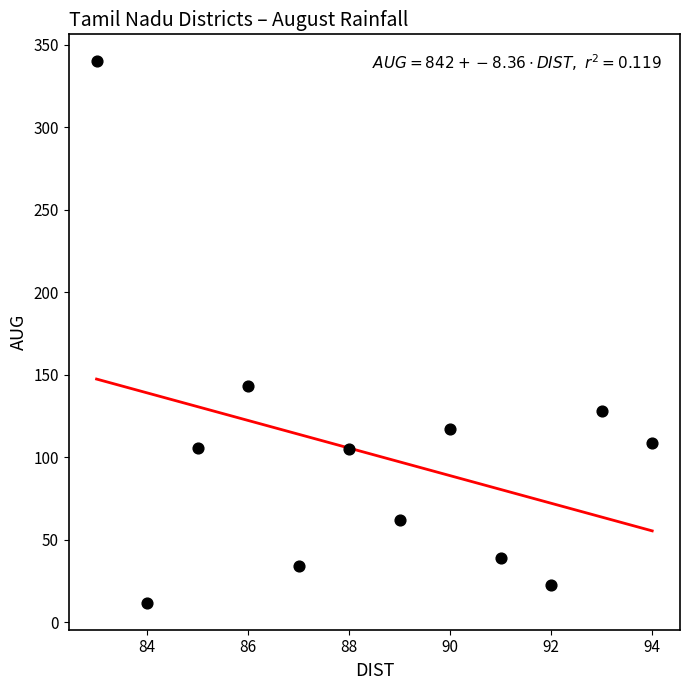

What Y value in the scatter plot is closest to 176?

143